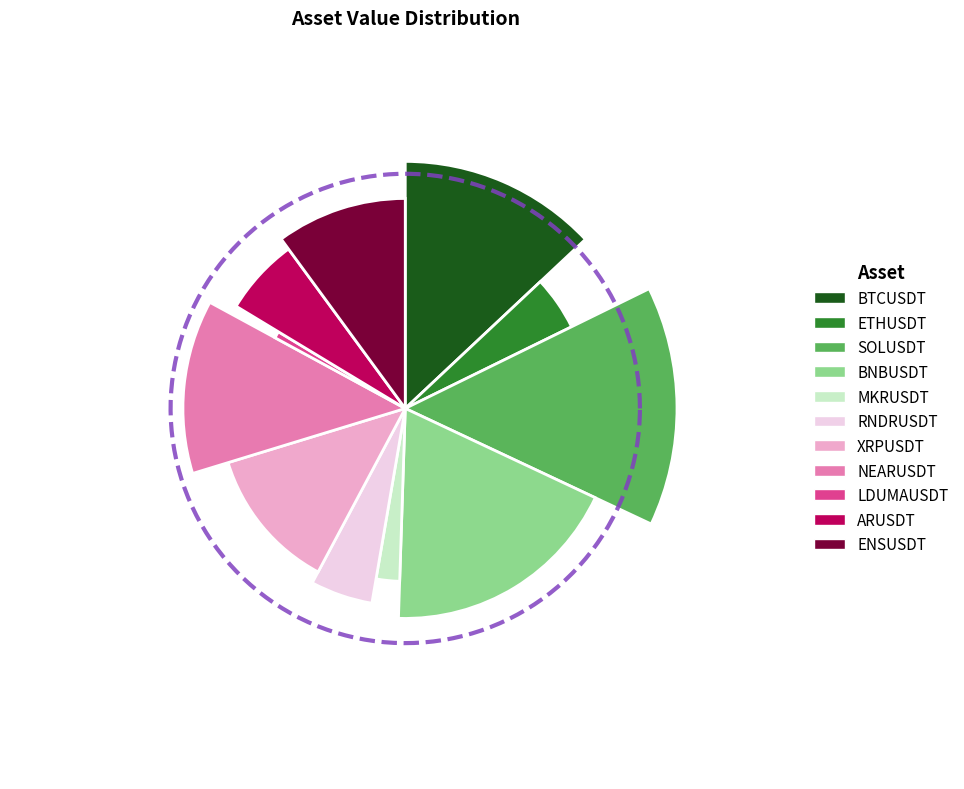

What percentage is the BNBUSDT slice, to the nearest percent?

19%